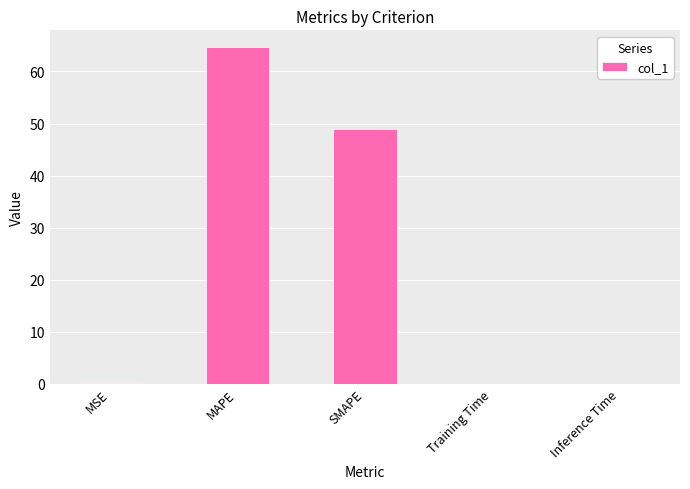

Between MAPE and SMAPE, which is larger?

MAPE